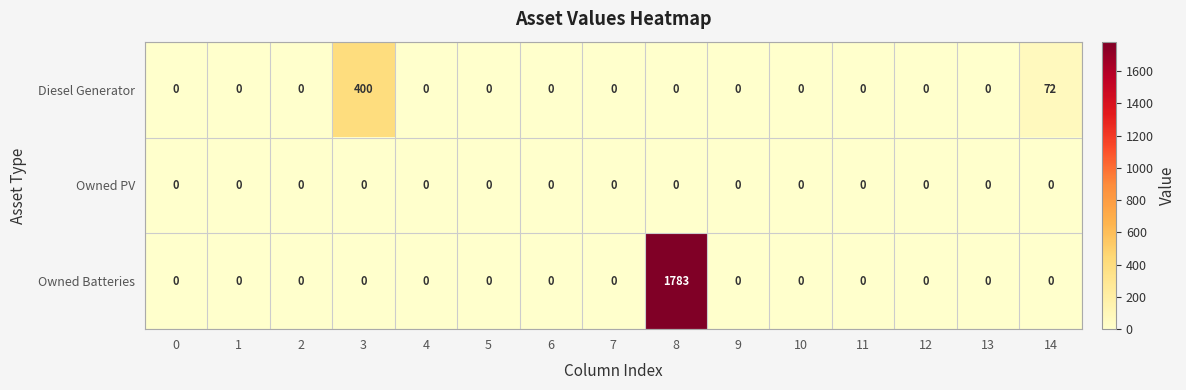

Which series has the largest total across all categories?

Owned Batteries